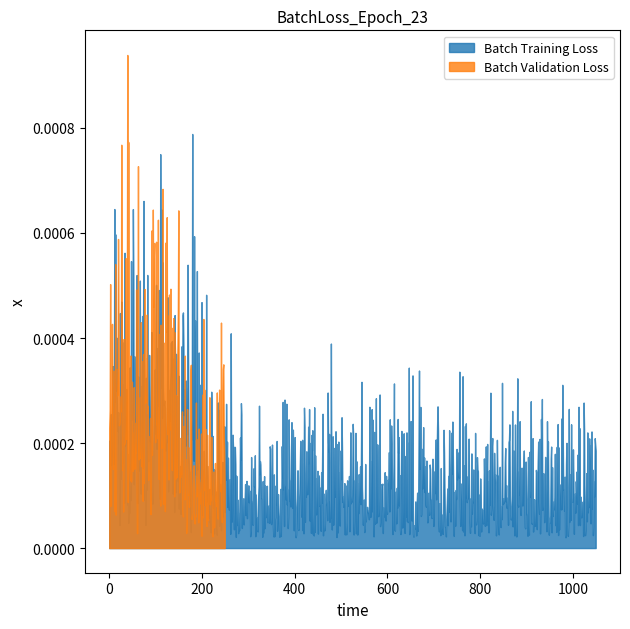

Which series has the largest total across all categories?

Batch Training Loss